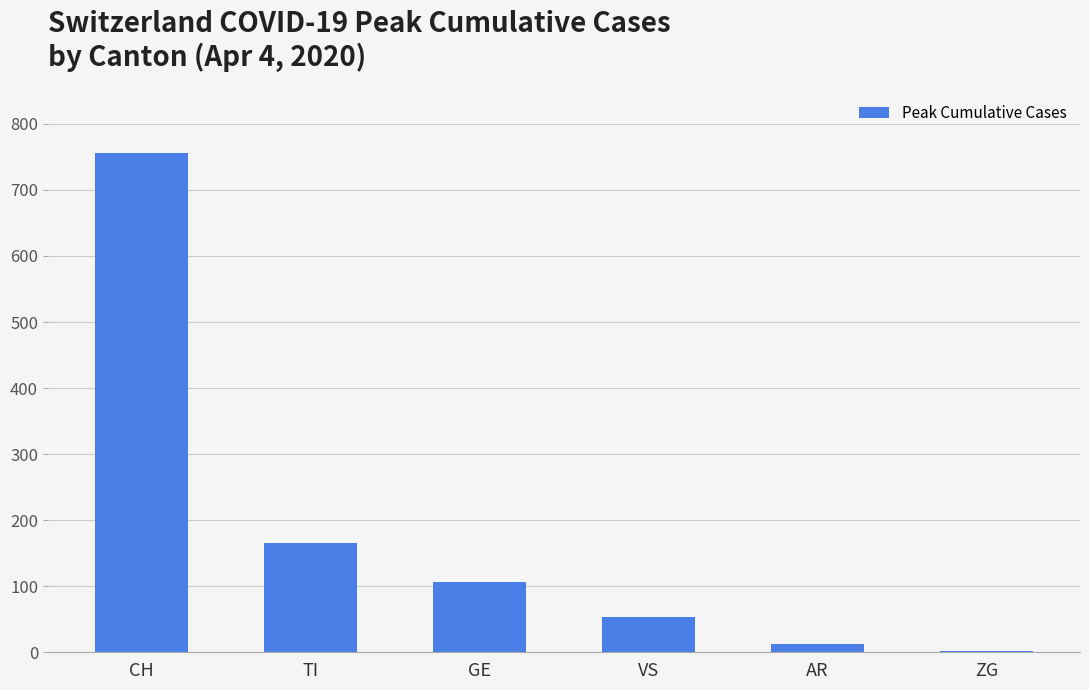

Count the number of data series in this chart.

1